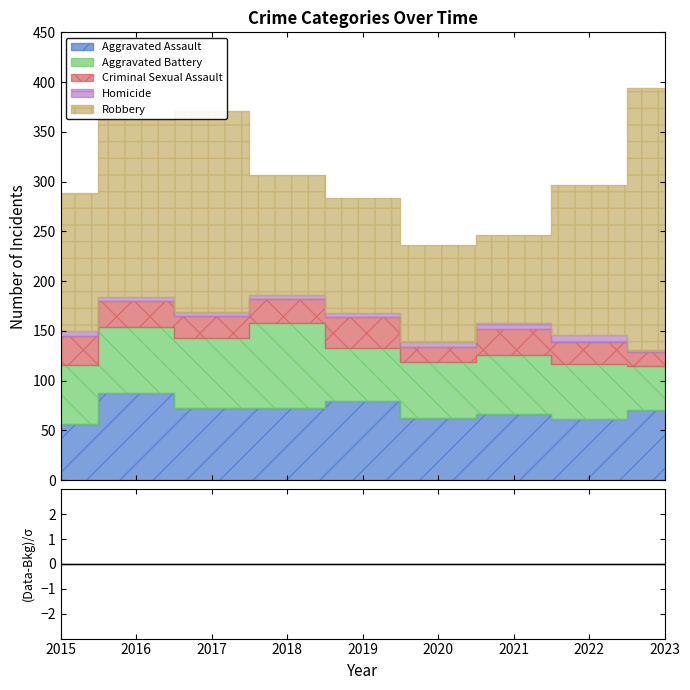

True or false: Robbery and Aggravated Assault cross at least once.

False